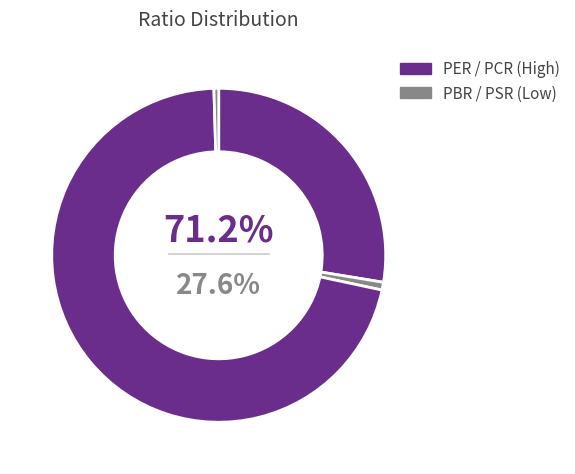

True or false: PCR accounts for 77% of the total.

False